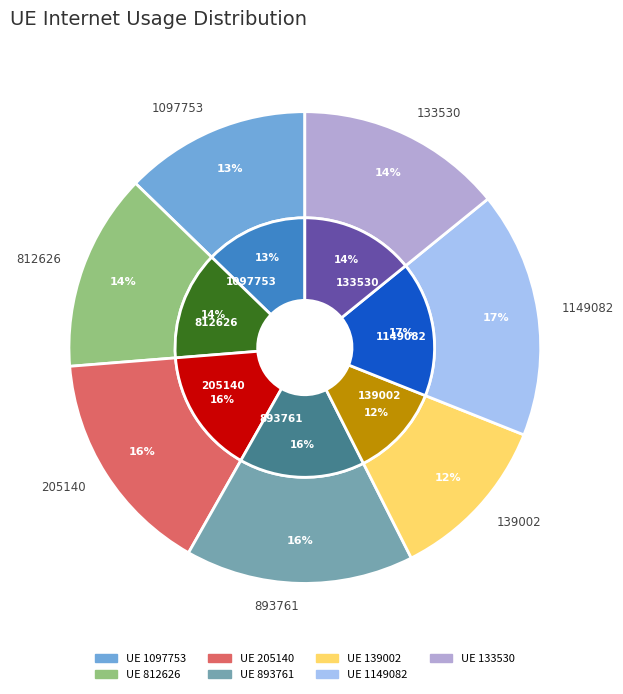

Rank the categories by value from lowest to highest.

139002, 1097753, 812626, 133530, 205140, 893761, 1149082